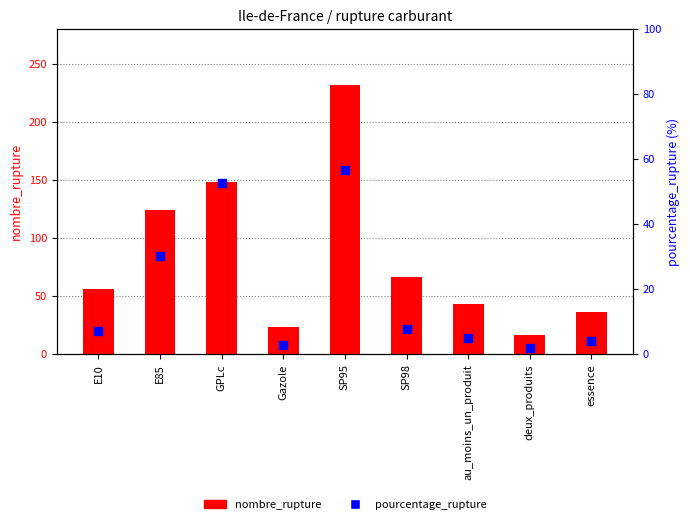

At how many categories does at least one series exceed 216?

1